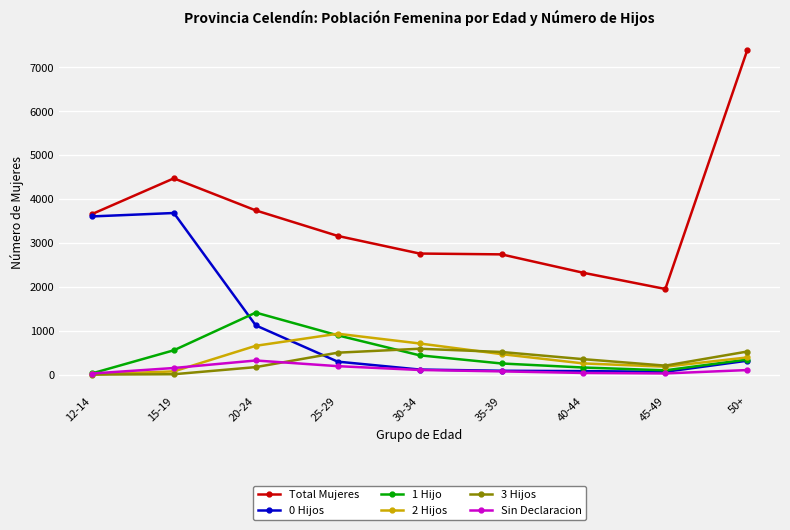

True or false: Total Mujeres and 1 Hijo intersect in this chart.

False